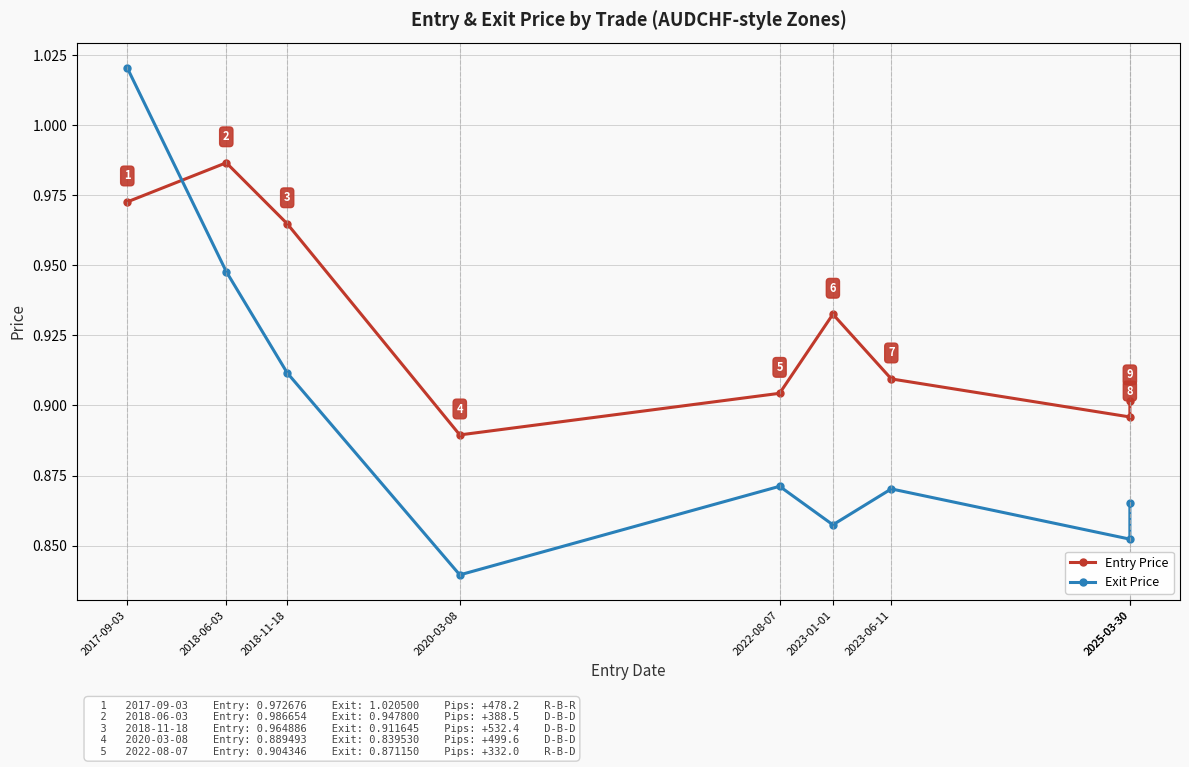

At which category is the sum across all series the highest?

2017-09-03